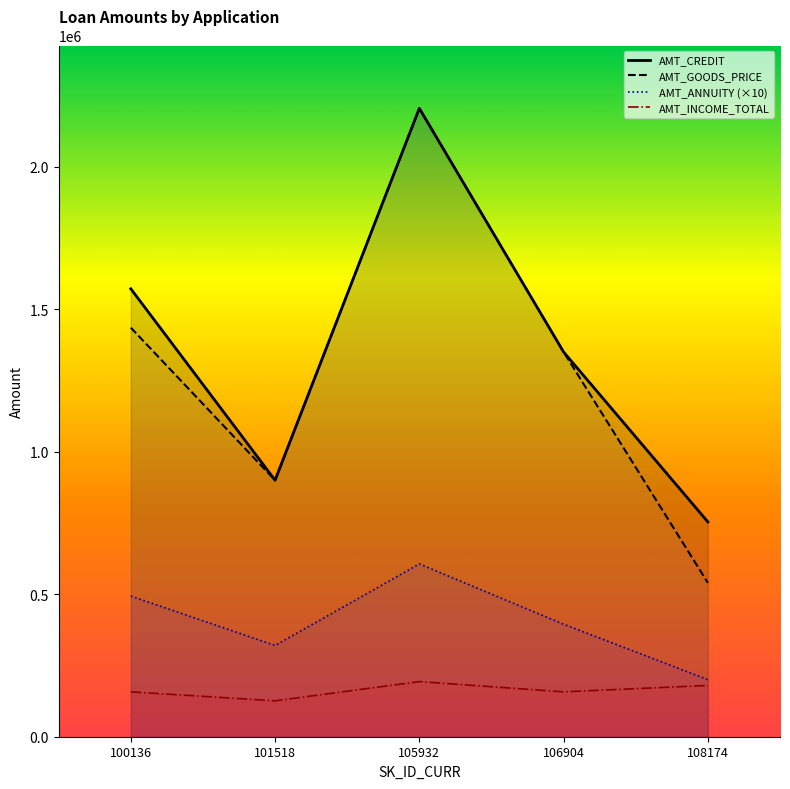

The AMT_CREDIT series shows 1350000 at 106904. True or false?

True